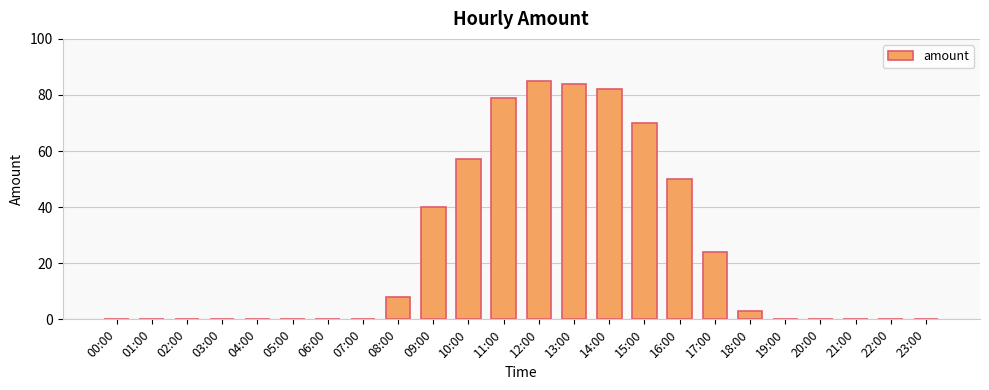

Which has a higher value, 10:00 or 04:00?

10:00